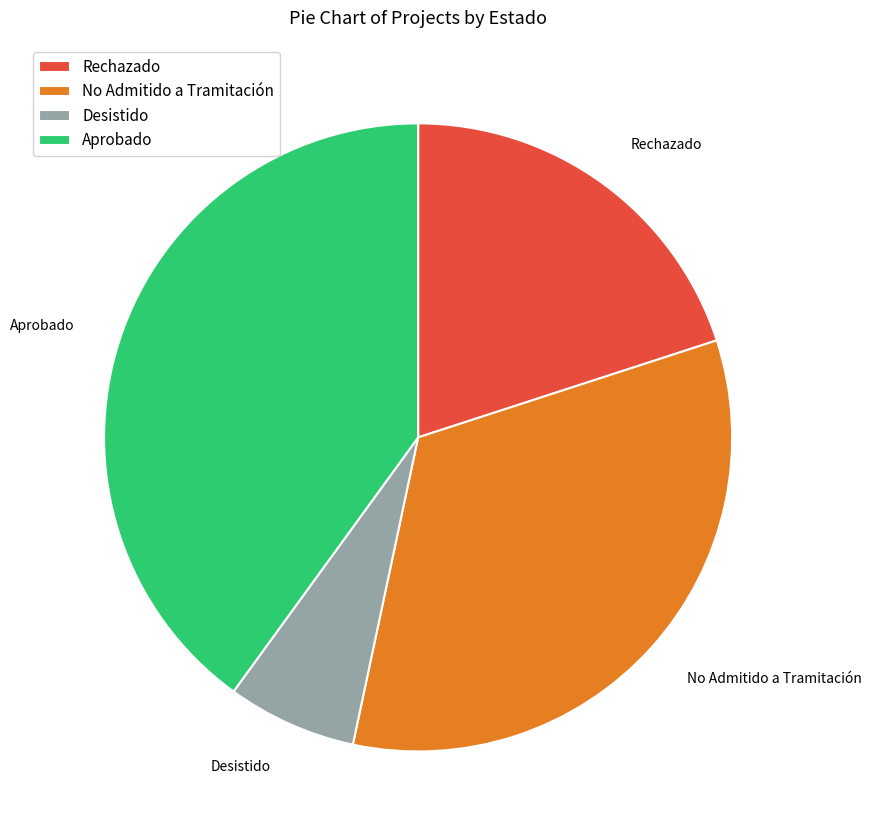

Is it true that No Admitido a Tramitación is 22% of the pie?

False